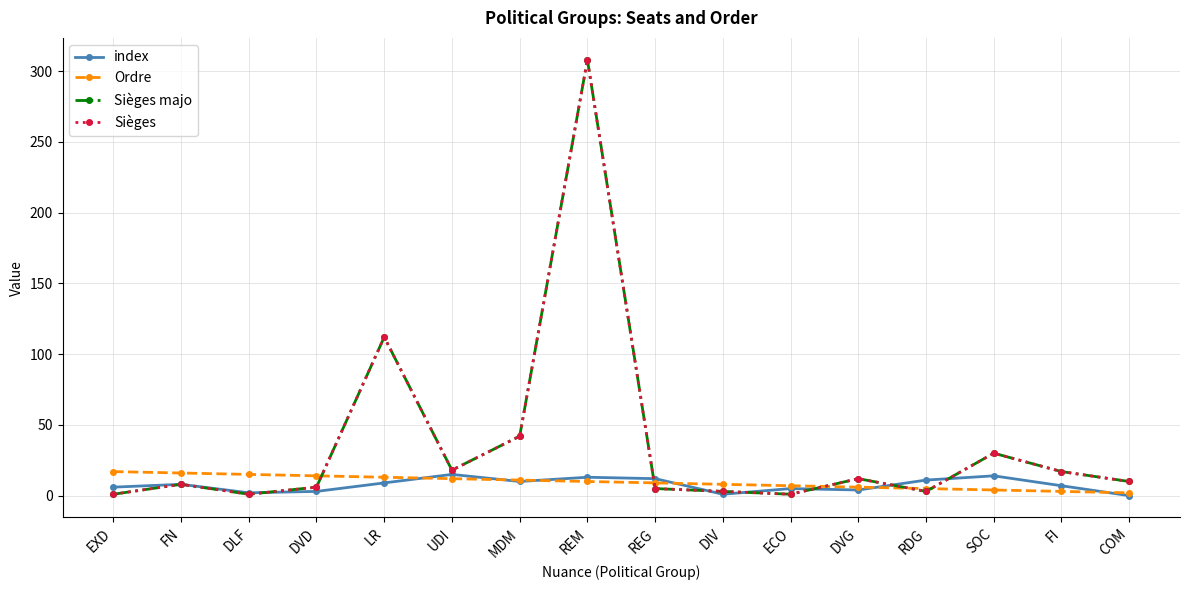

At which label does Sièges reach its minimum?

EXD